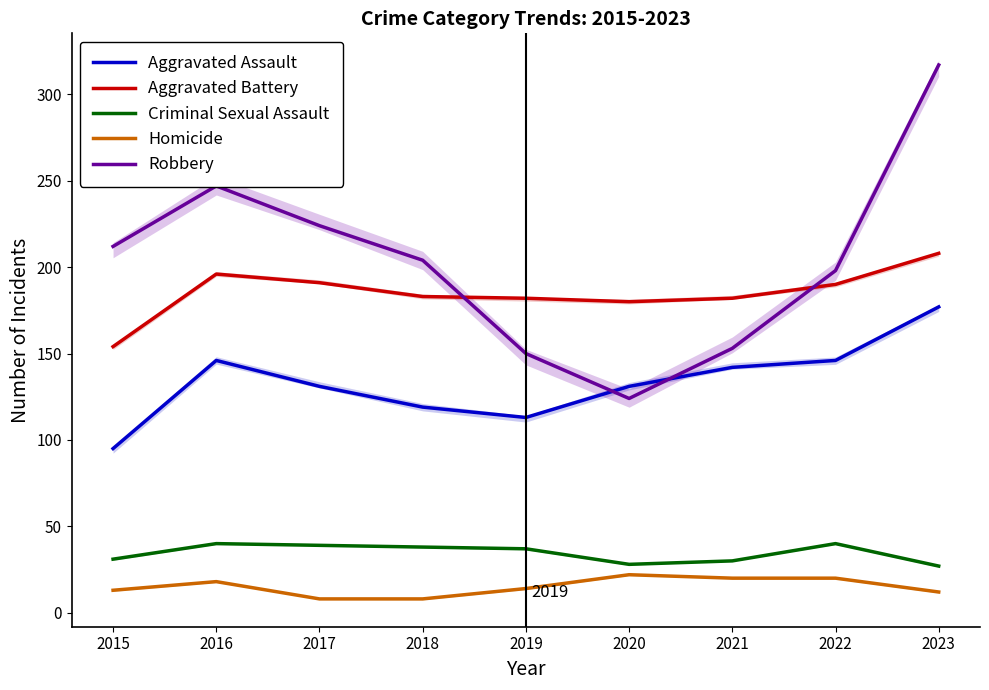

What is the greatest value displayed?

317